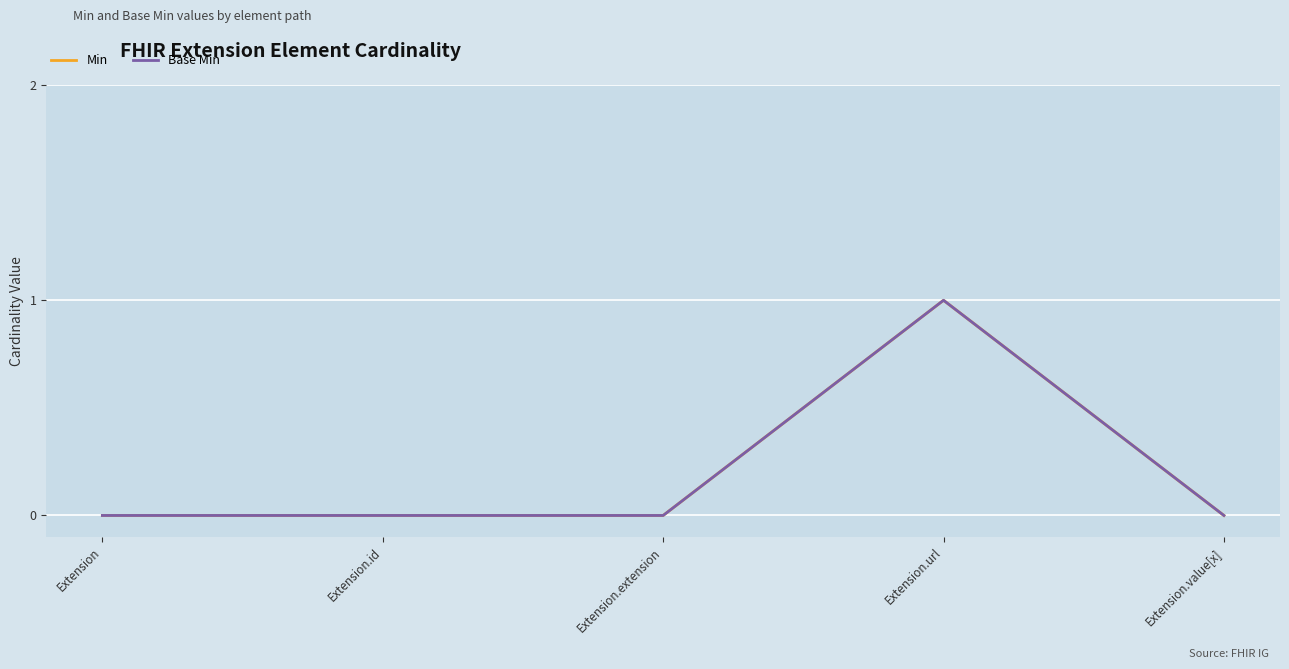

Reading left to right, list all the values displayed in this chart.

Min: Extension=0	Extension.id=0	Extension.extension=0	Extension.url=1	Extension.value[x]=0
Base Min: Extension=0	Extension.id=0	Extension.extension=0	Extension.url=1	Extension.value[x]=0